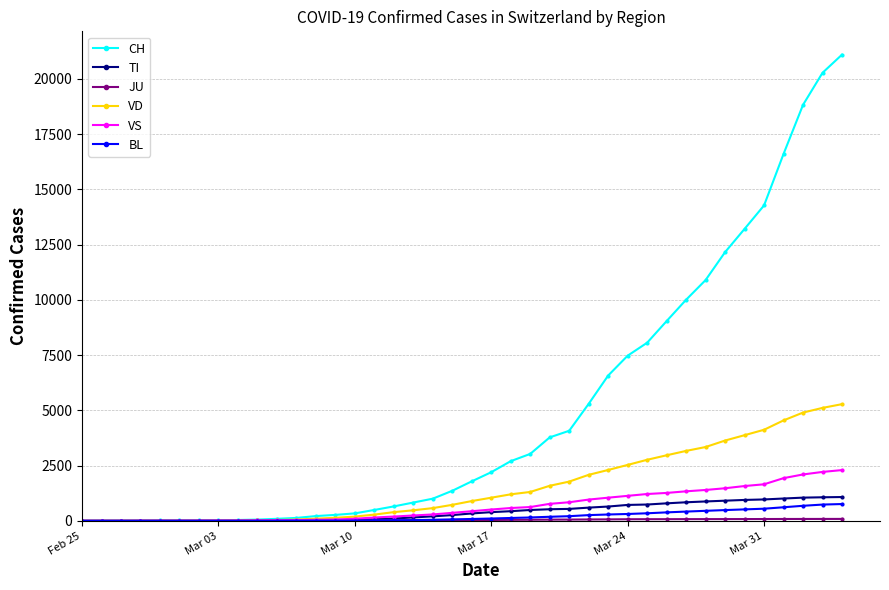

How many distinct data groups are displayed?

6